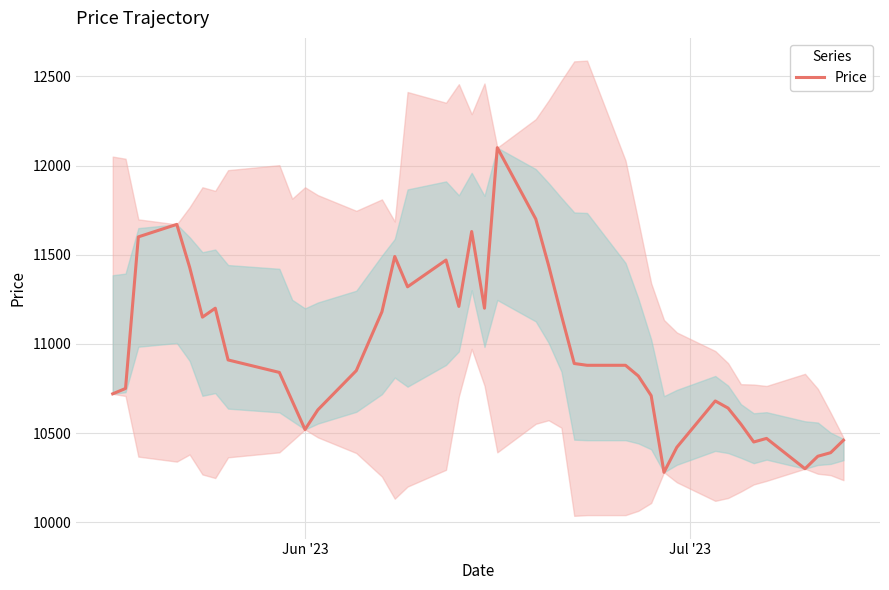

What is the lowest value of the Price series?

10280